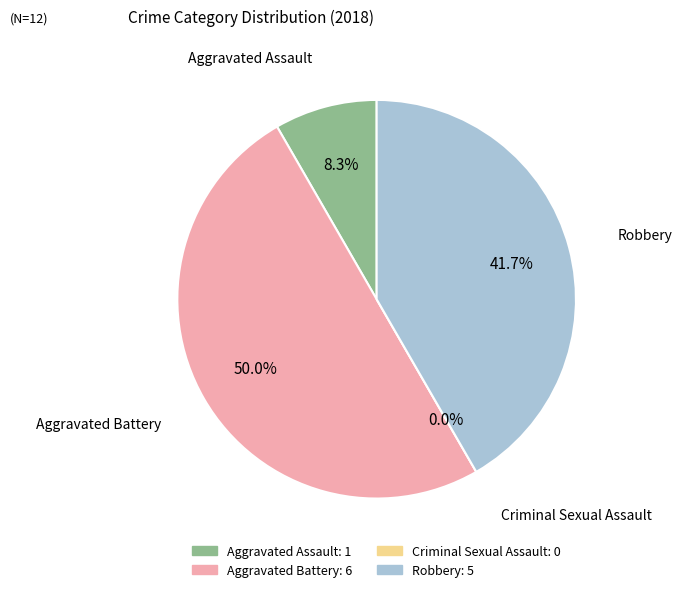

Combined, what portion of the pie is Aggravated Assault and Aggravated Battery?

58.3%